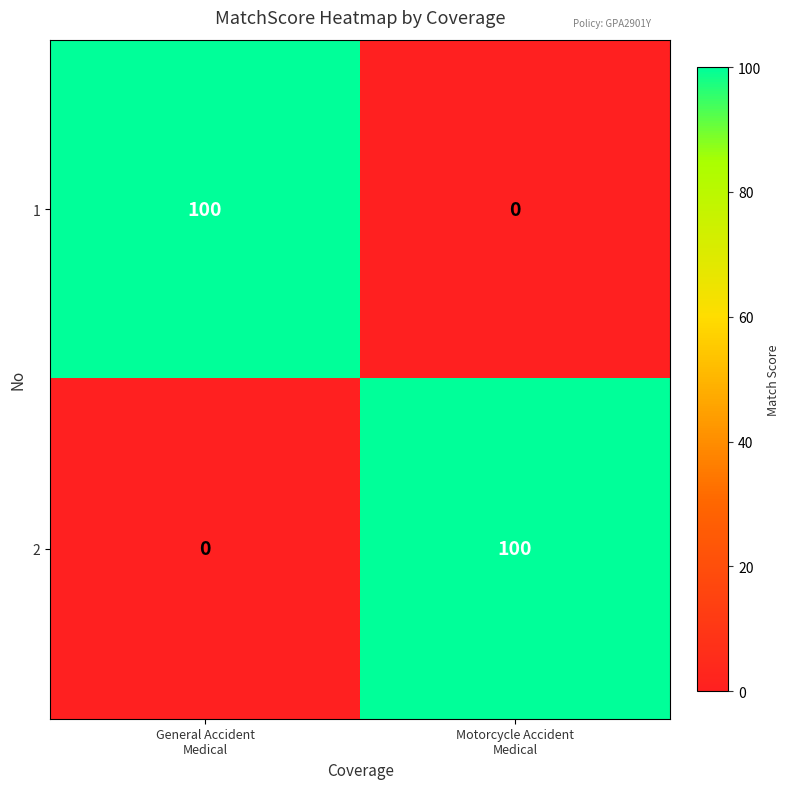

What is the greatest value displayed?

100